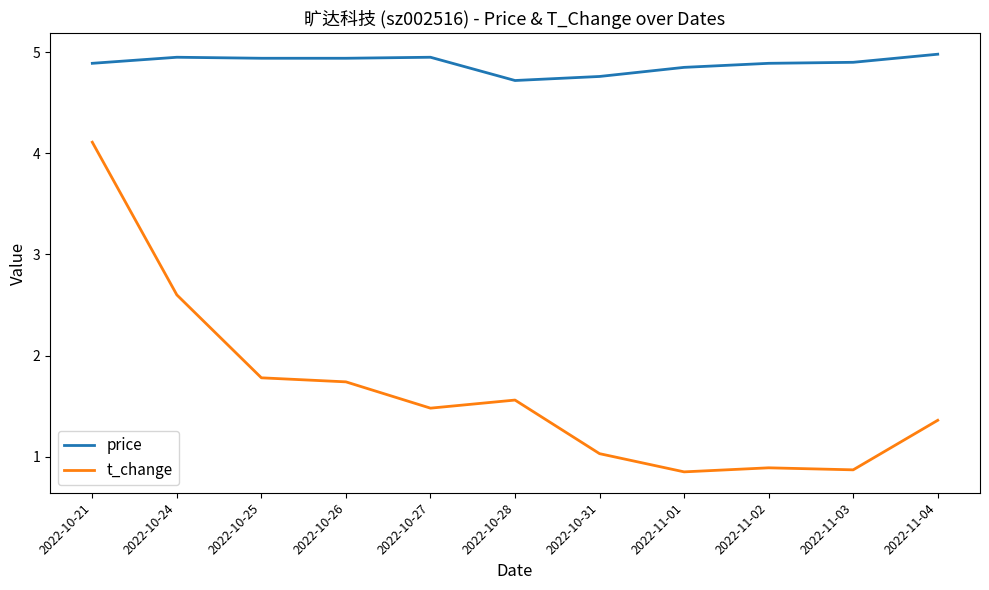

Is it true that t_change equals 1.5 at 2022-11-01?

False